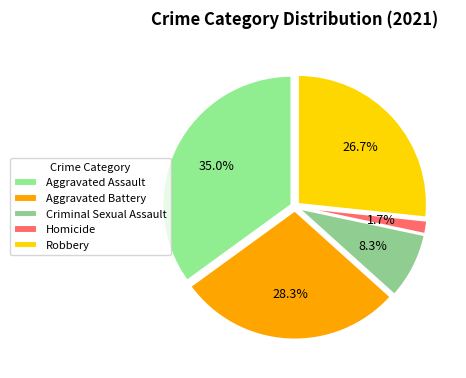

To the nearest percent, what is the average slice percentage?

20%